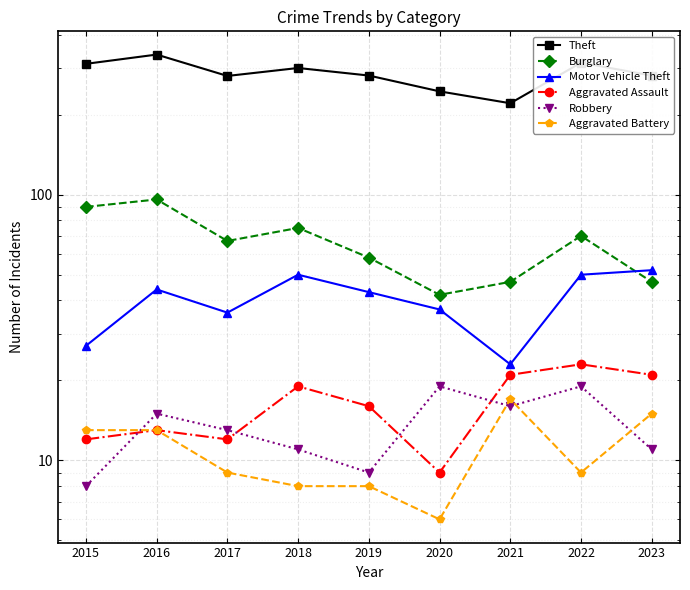

What is the minimum value for Theft?

221